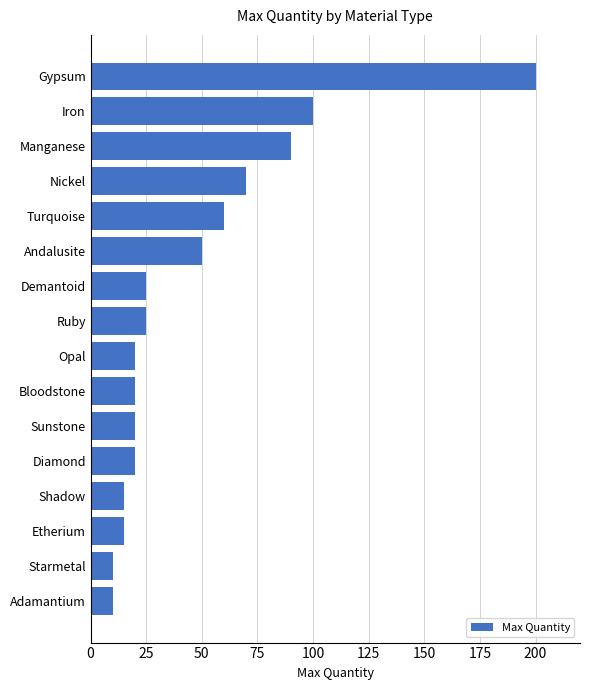

How many distinct data groups are displayed?

1